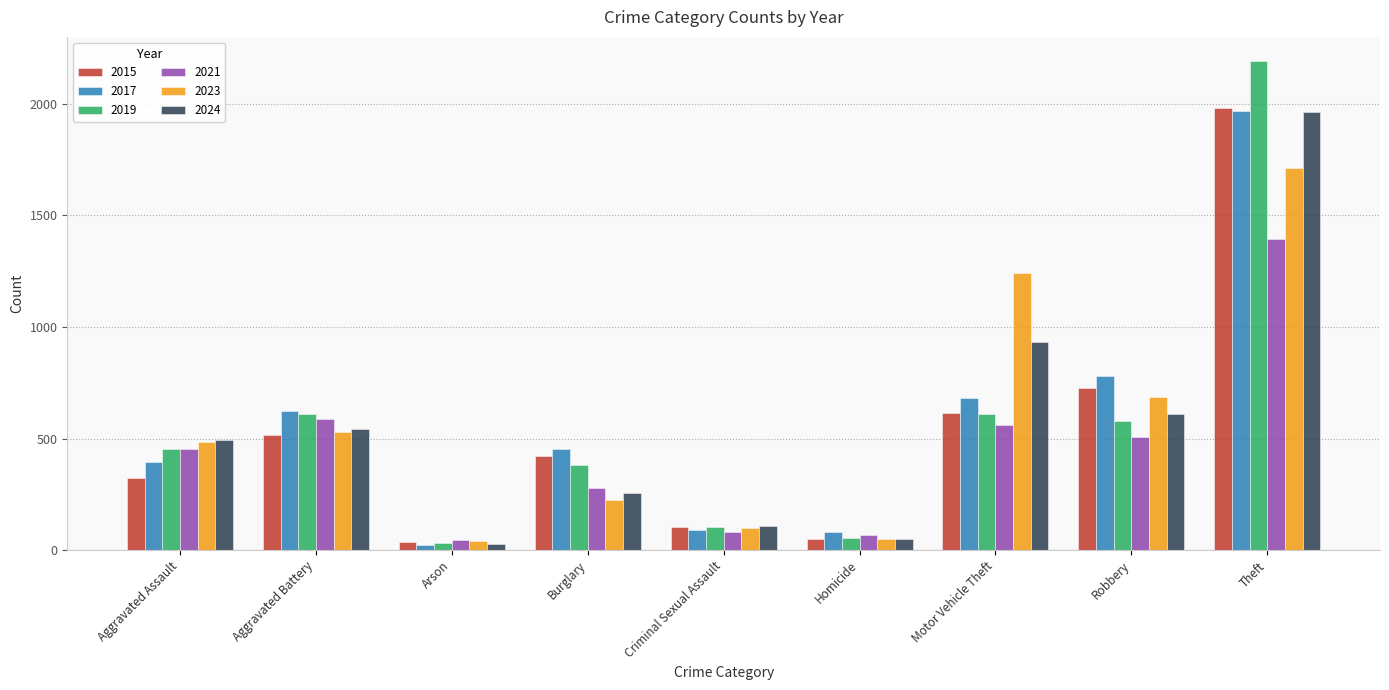

At which label does 2021 reach its peak?

Theft